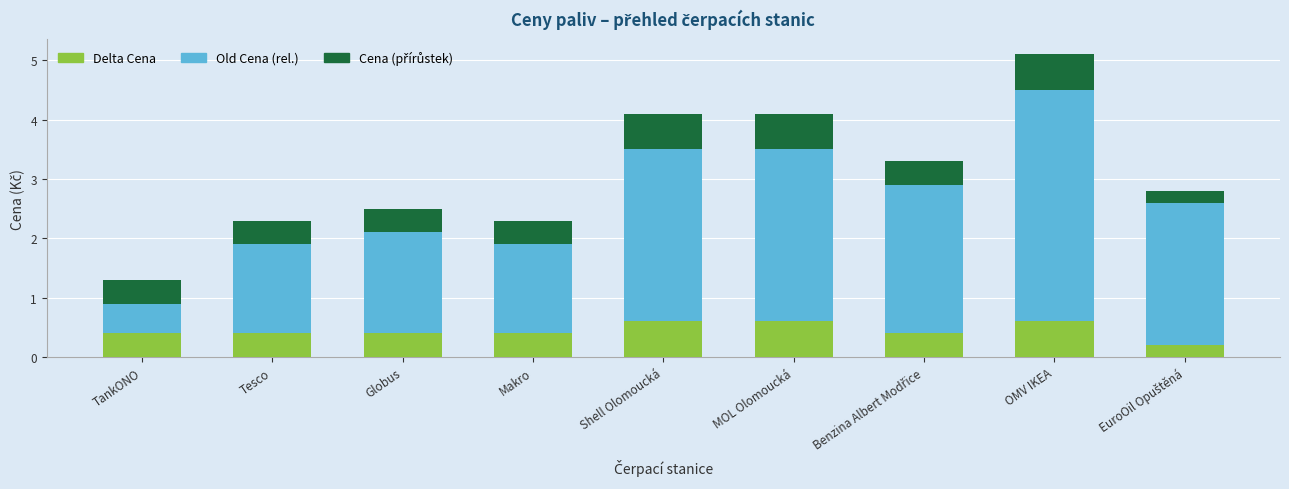

What is the sum of the Delta Cena values at Tesco and Shell Olomoucká?

1.0